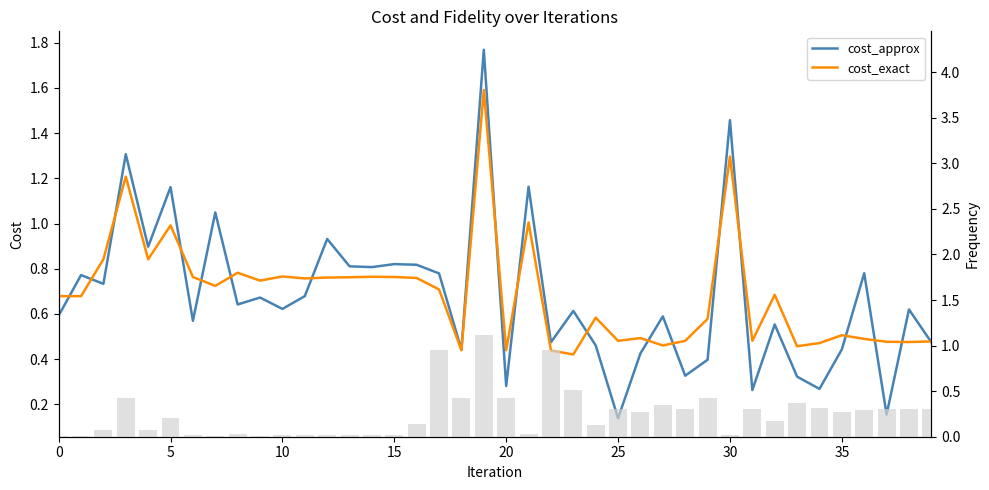

What is the label of the 25th bar from the left?

24